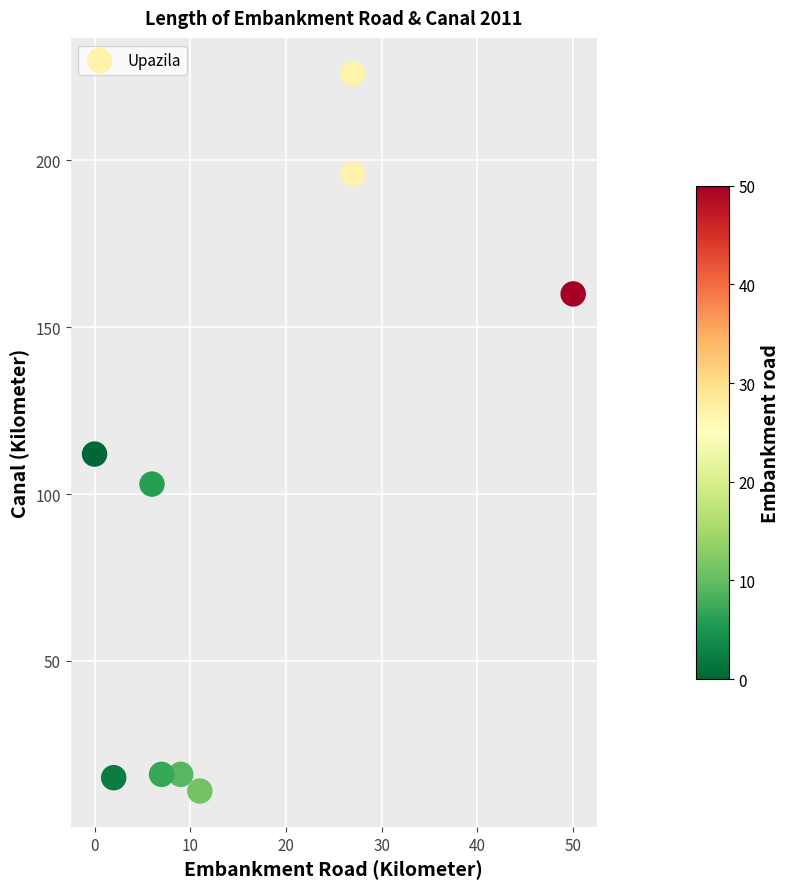

What is the range of X values (max minus min)?

50